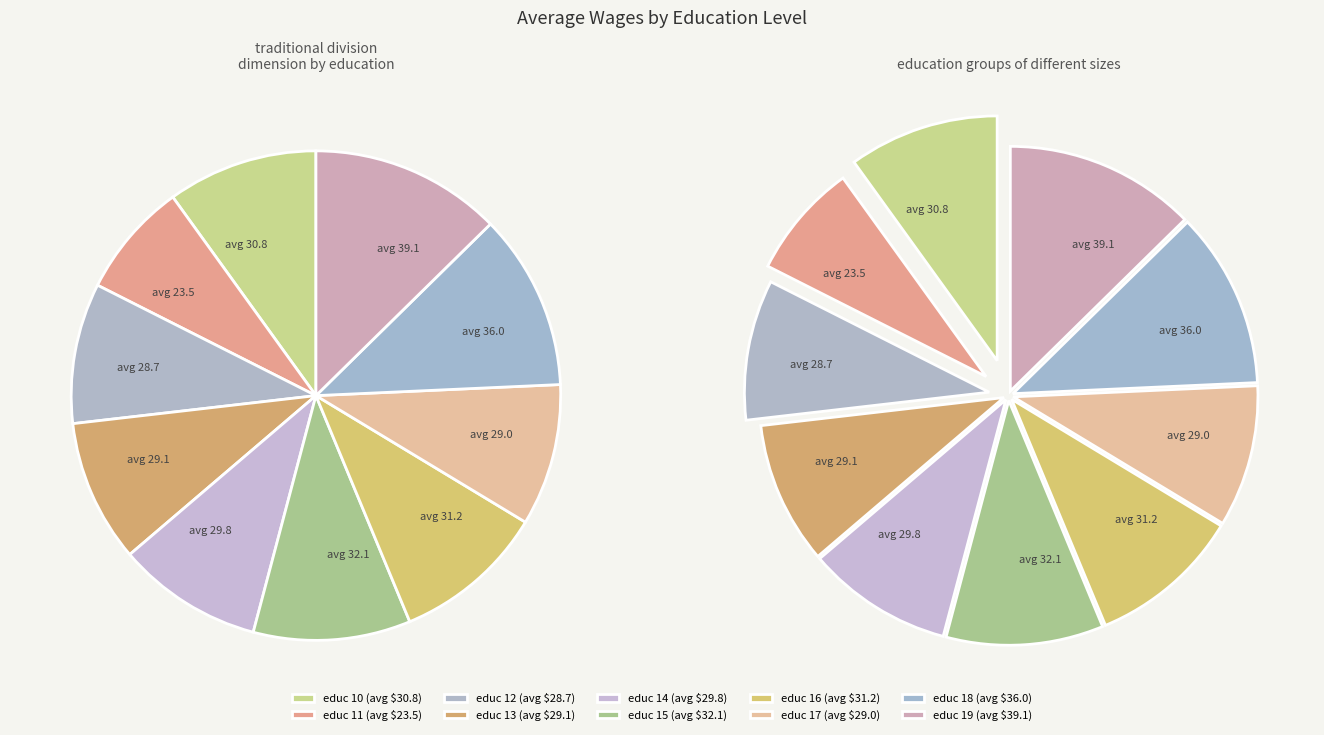

How many segments does this pie chart have?

10